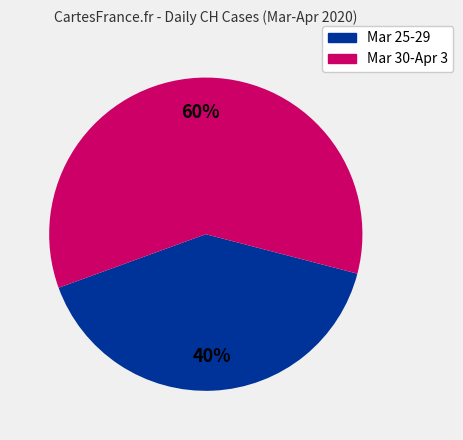

To the nearest percent, what is the average slice percentage?

50%